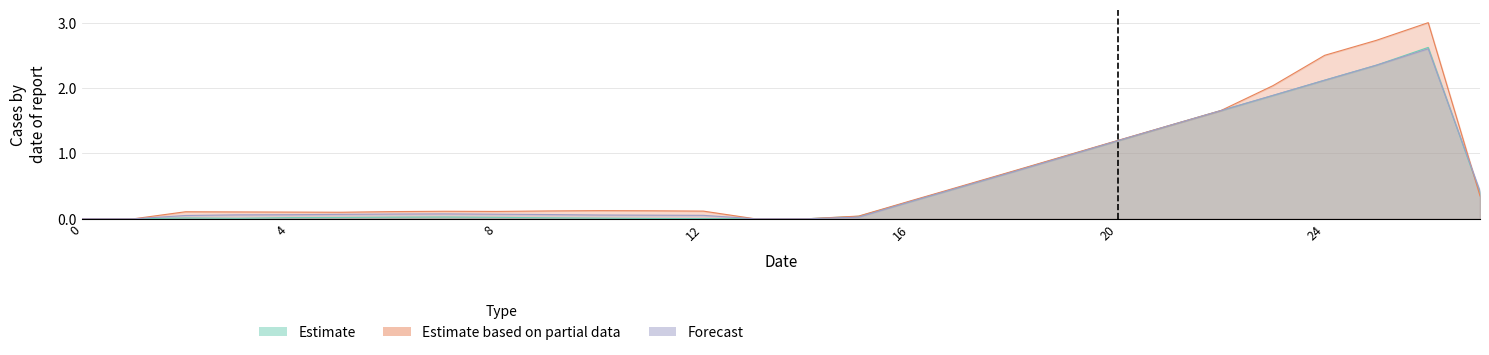

Which category has the highest value across all series?

26